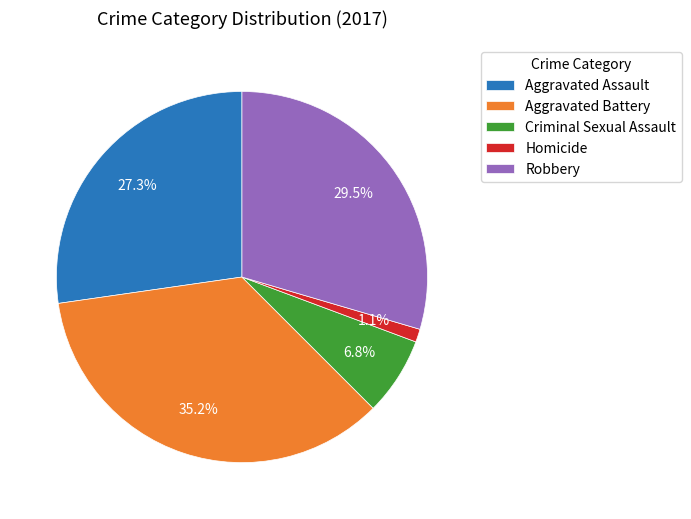

Is it true that Aggravated Assault is 39% of the pie?

False